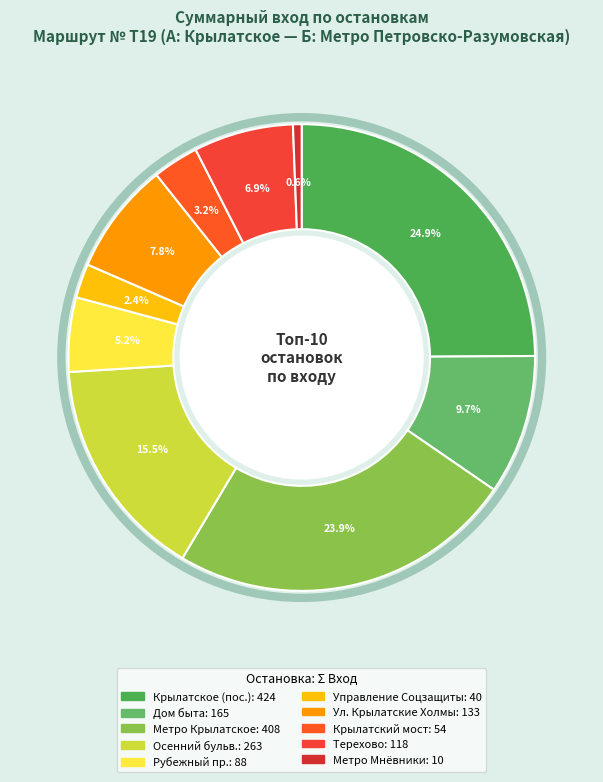

Approximately how many times larger is the value at Крылатское (пос.) compared to Метро Крылатское?

1.0